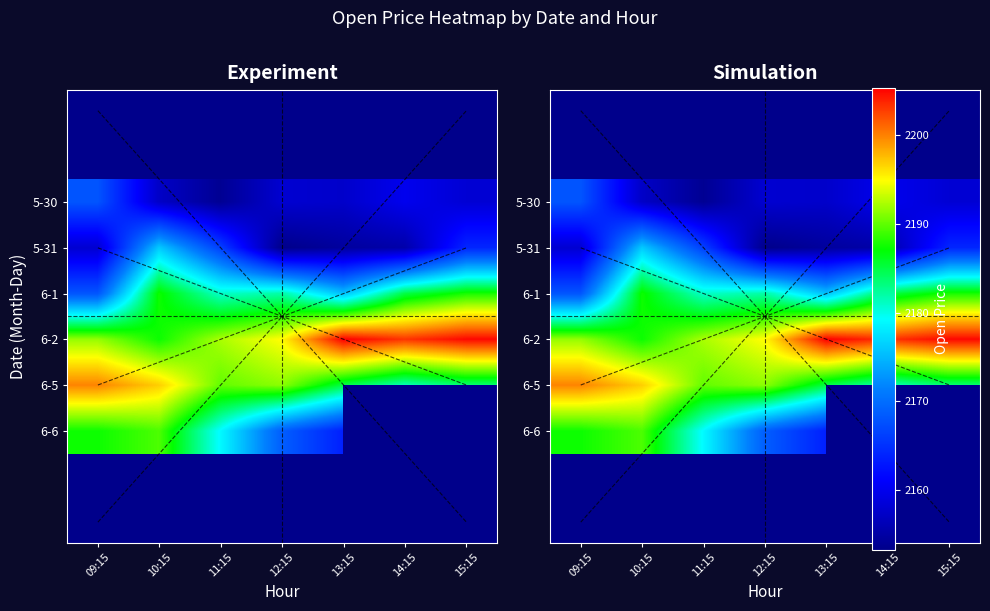

How many data points in 5-30 are less than 2158?

3